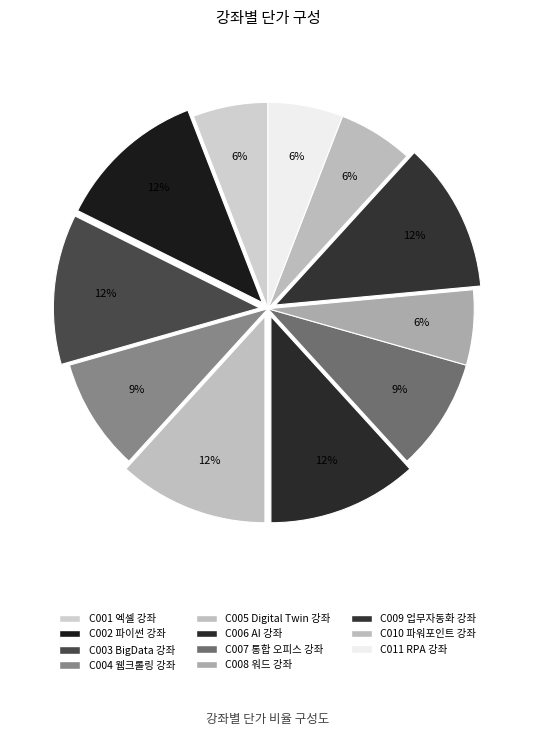

Combined, do C010 파워포인트 강좌 and C003 BigData 강좌 account for over 50%?

No